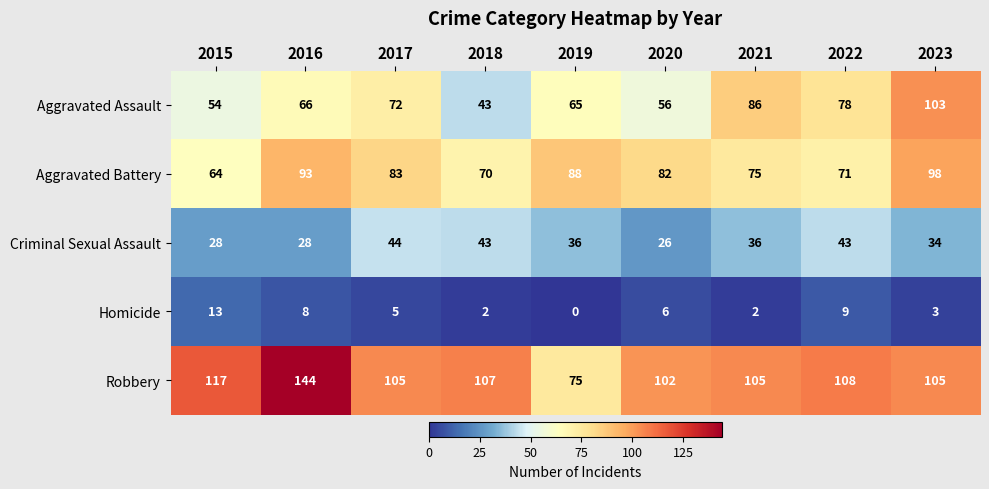

What is the difference between the Aggravated Battery values at 2019 and 2022?

17